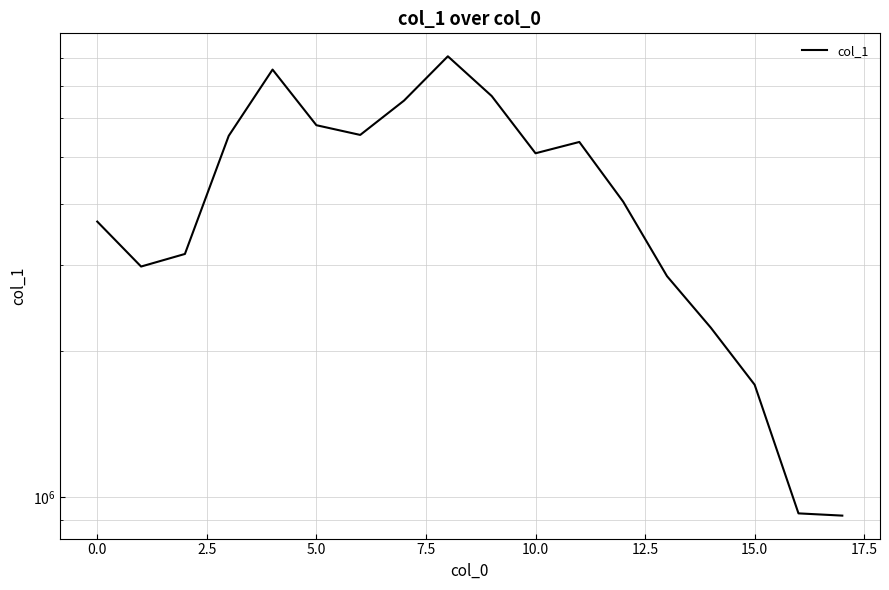

True or false: the data shows 1484418 at 13.

False